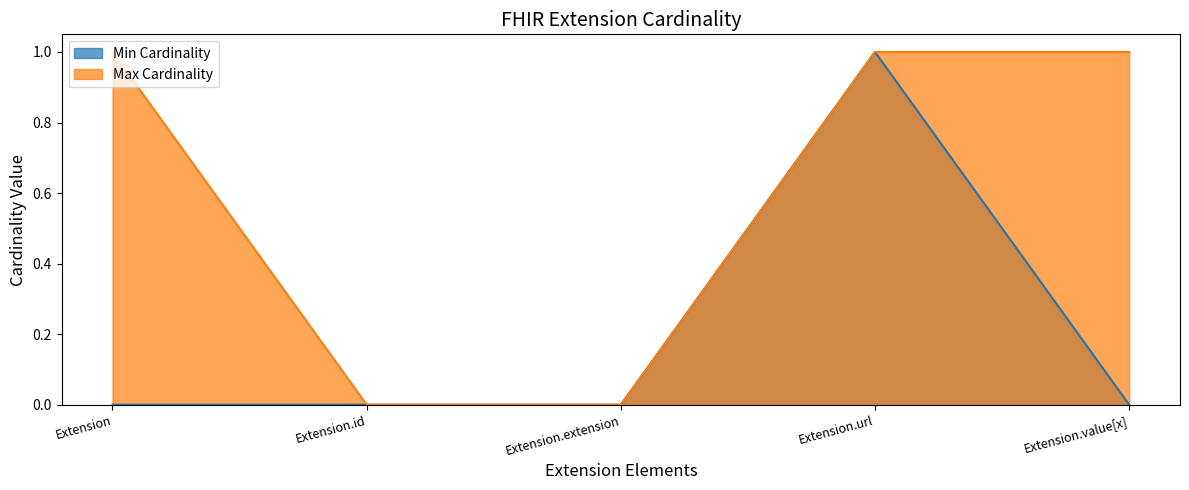

List the series in order of their peak value, lowest first.

Min Cardinality, Max Cardinality